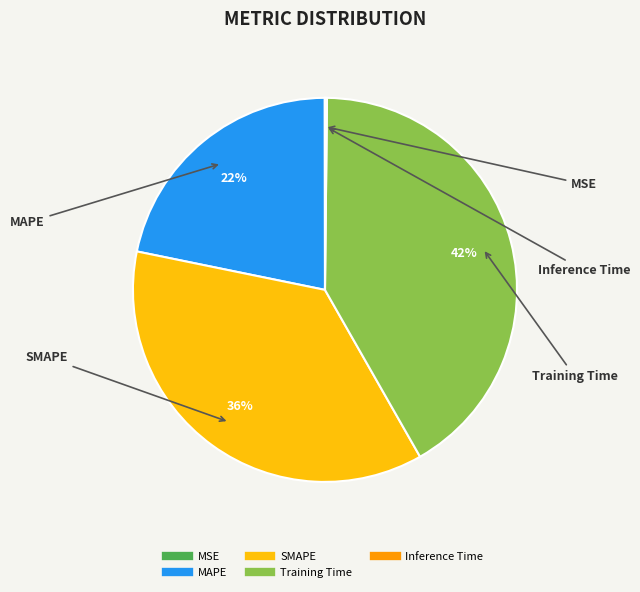

Which has a higher value, MAPE or SMAPE?

SMAPE